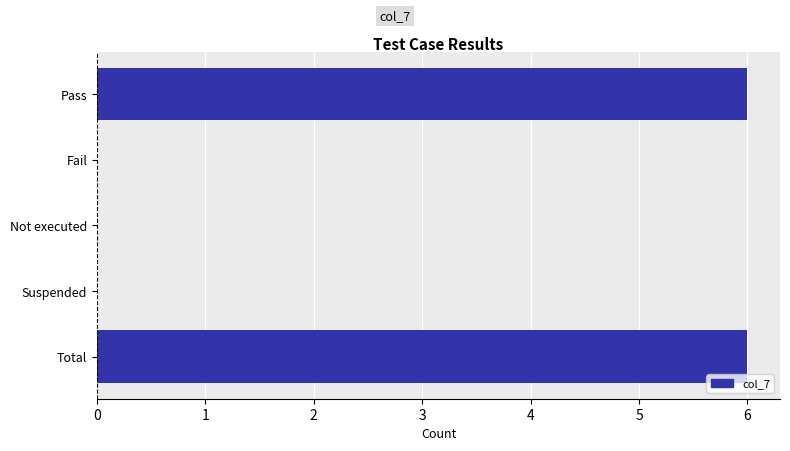

True or false: the data shows 0 at Not executed.

True